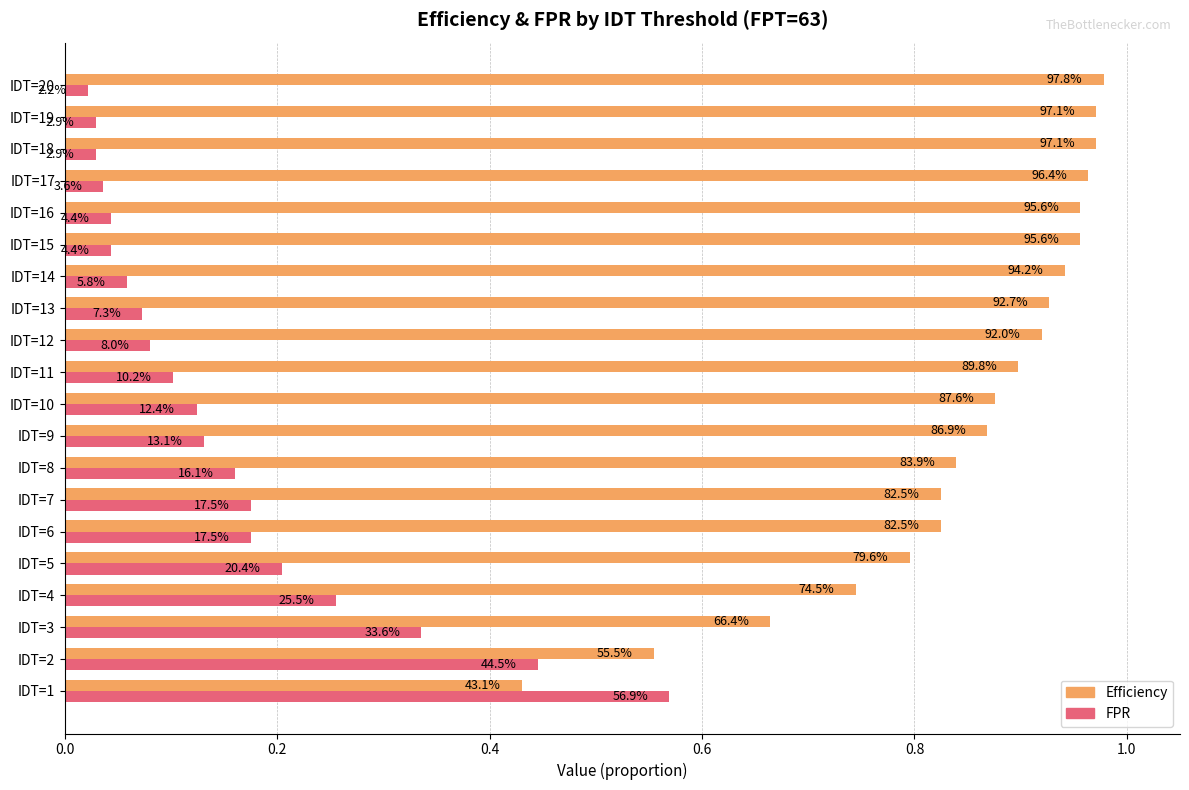

What are all the series names shown in the legend?

Efficiency, FPR